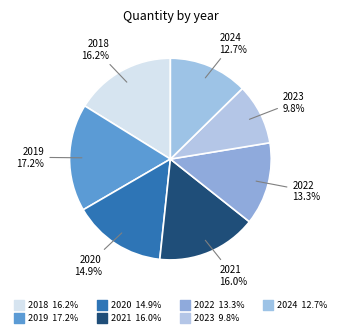

Does 2021 represent more than half of the total?

No